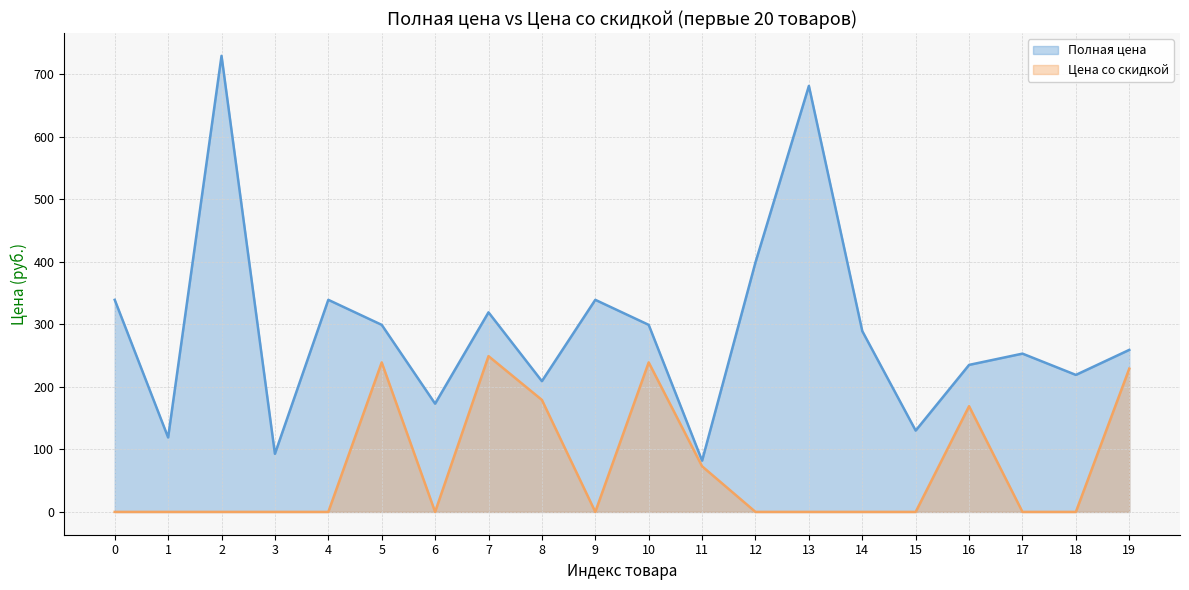

True or false: Полная цена and Цена со скидкой intersect in this chart.

False